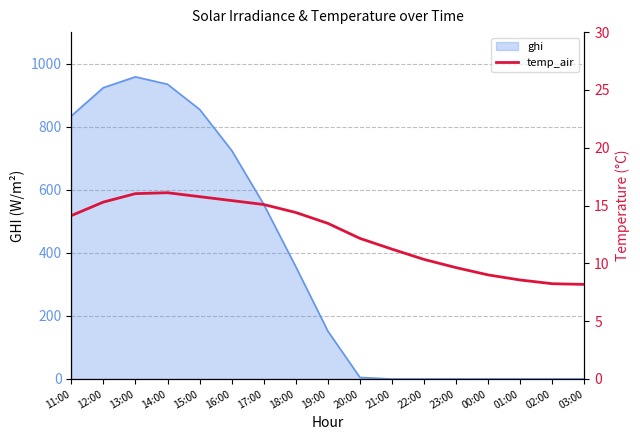

The value of ghi at 14:00 is 934.7. True or false?

True